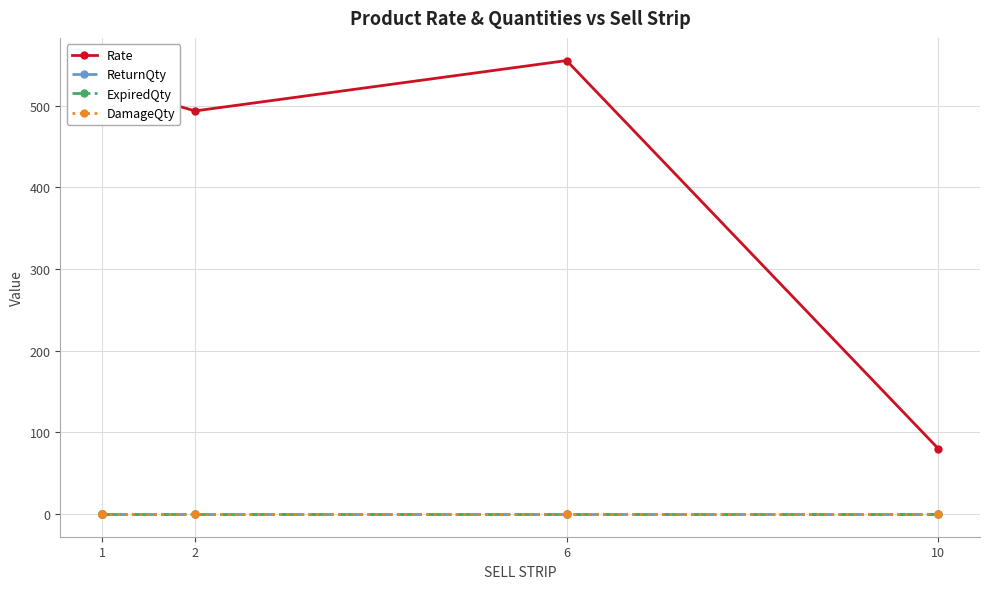

Which category has the highest value in the DamageQty series?

1